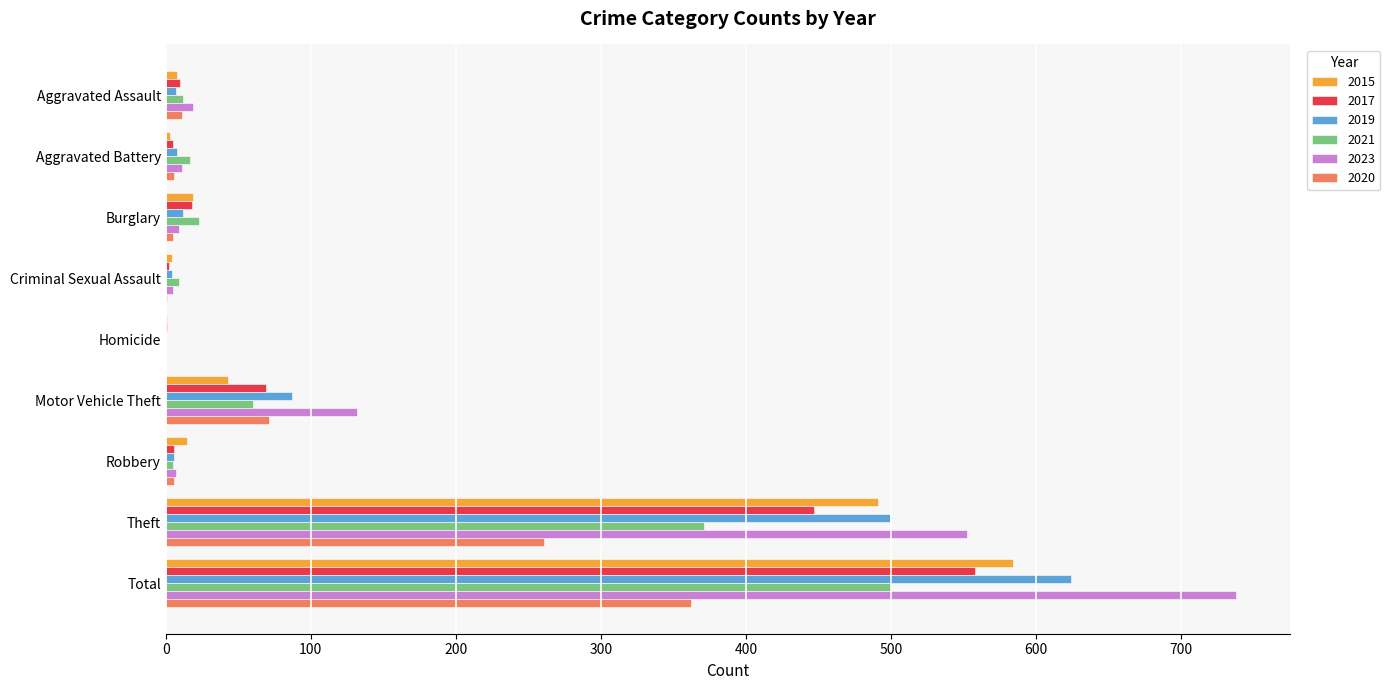

Which series has the largest total across all categories?

2023